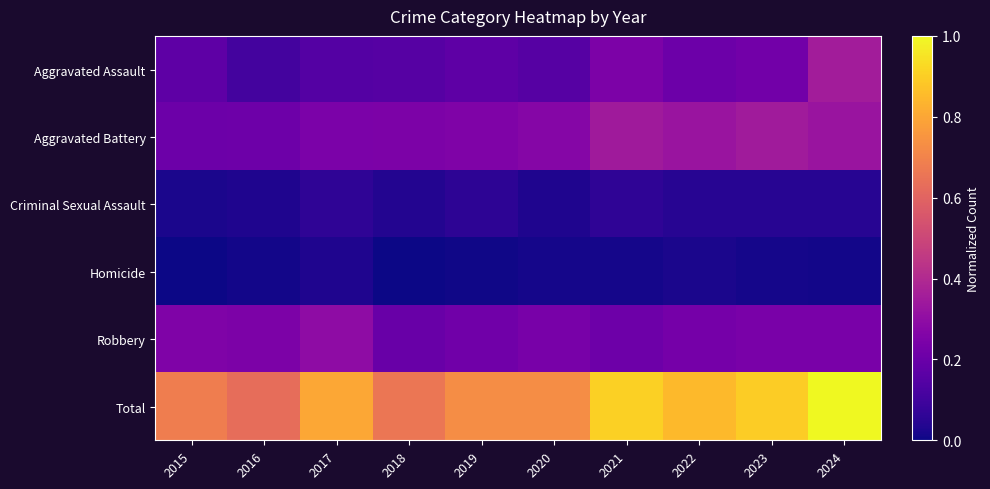

Which series changed the most between 2018 and 2021?

Total